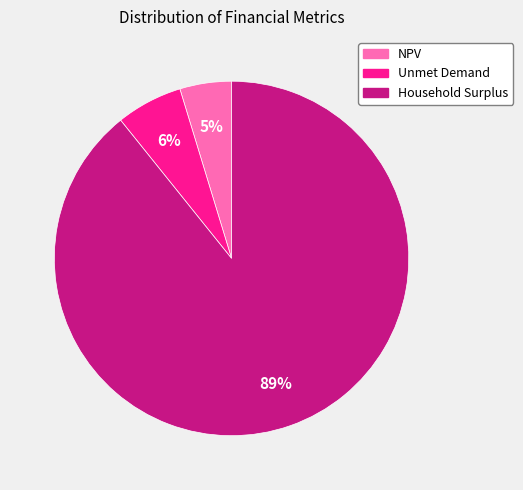

Is it true that Unmet Demand is 20% of the pie?

False